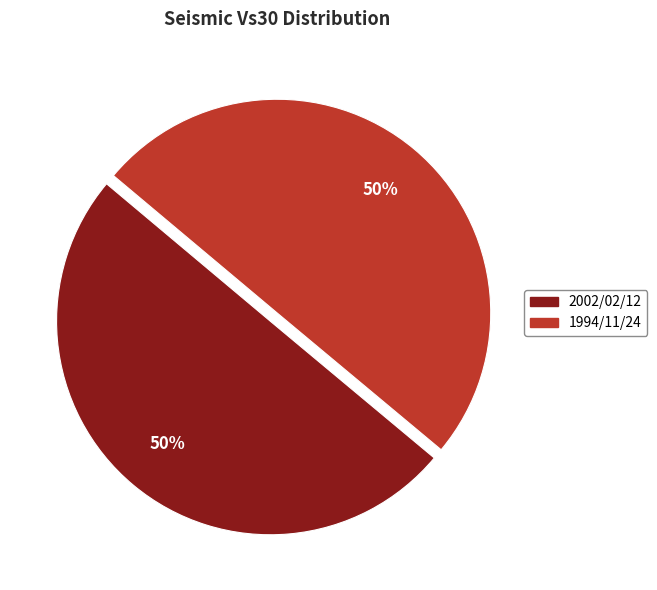

Count the number of slices in the pie.

2